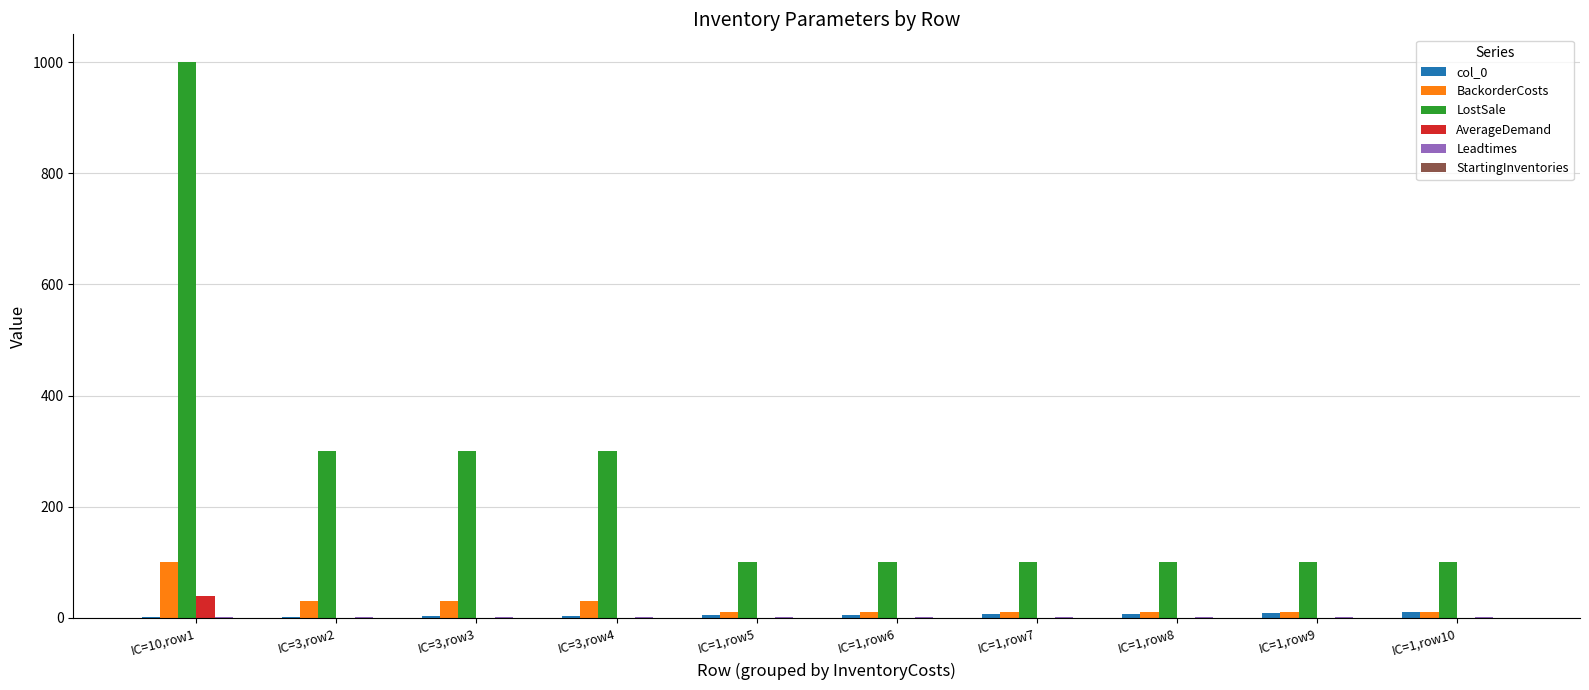

Which series has the largest total across all categories?

LostSale